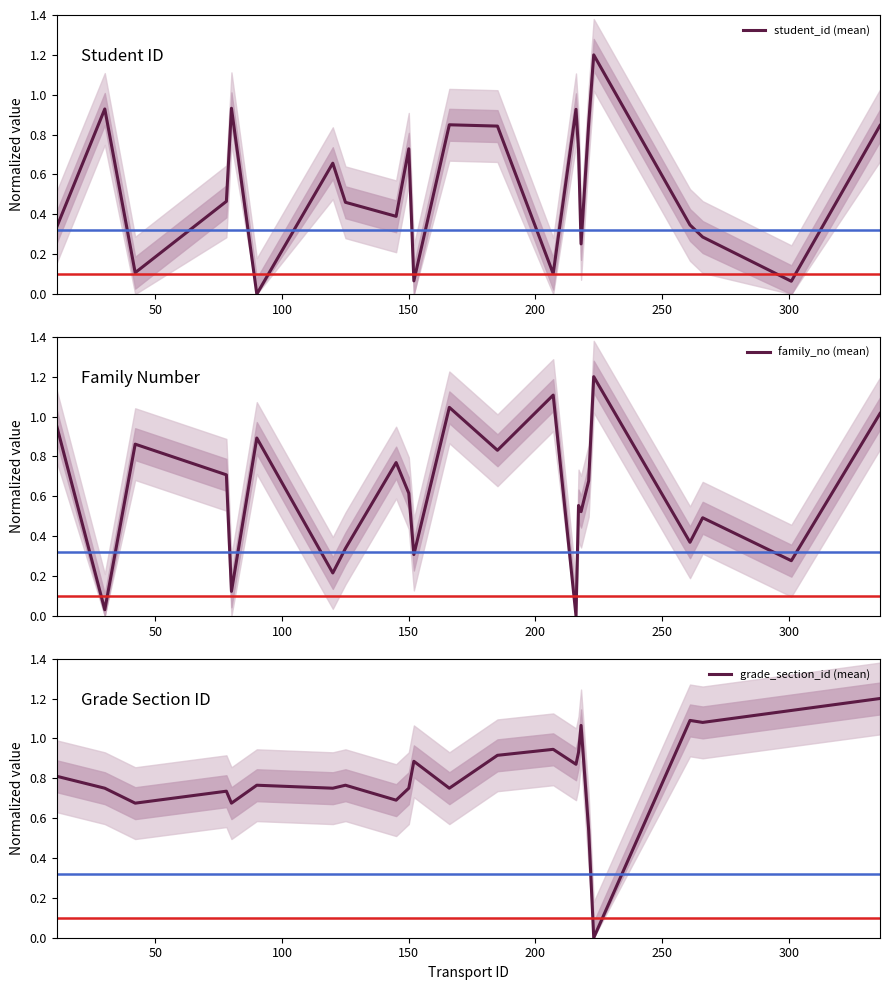

How many series are shown in this chart?

3